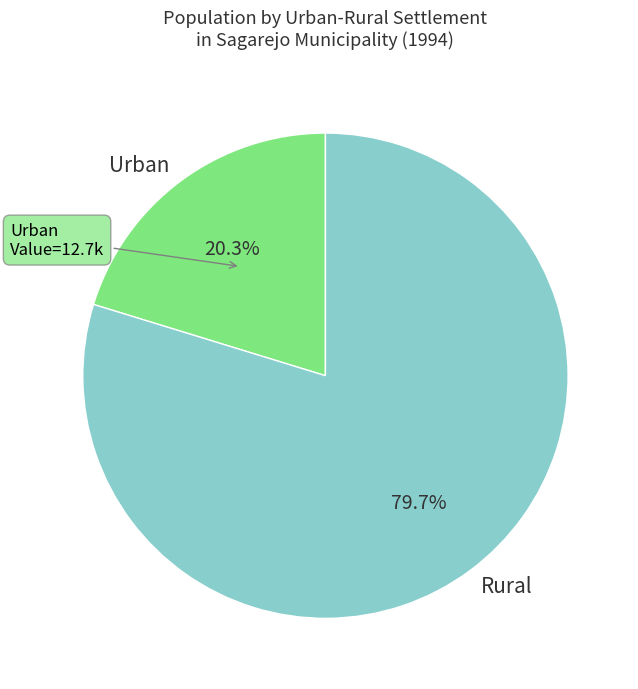

To the nearest percent, what is the difference between the largest and smallest slice percentages?

59%